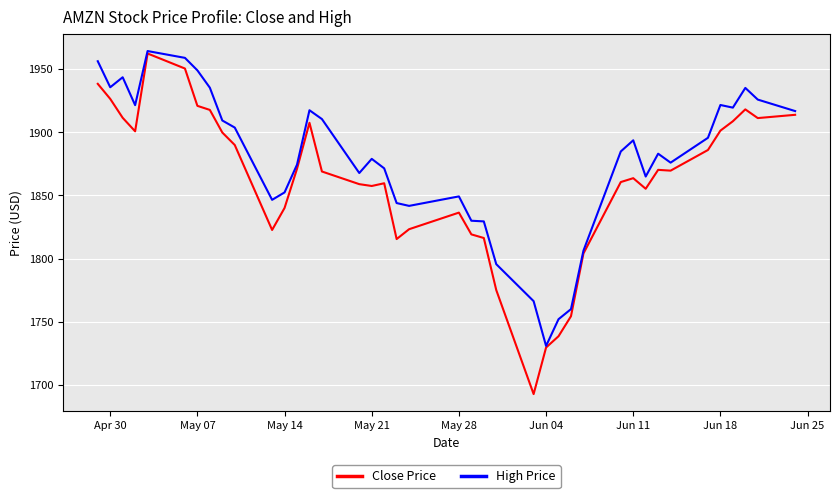

Which series has the largest range (max minus min)?

Close Price